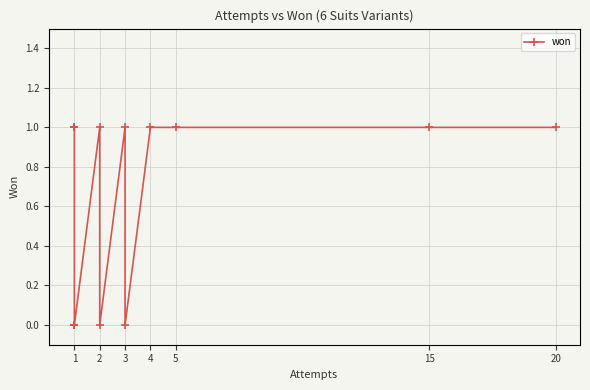

How many lines are shown in the chart?

1